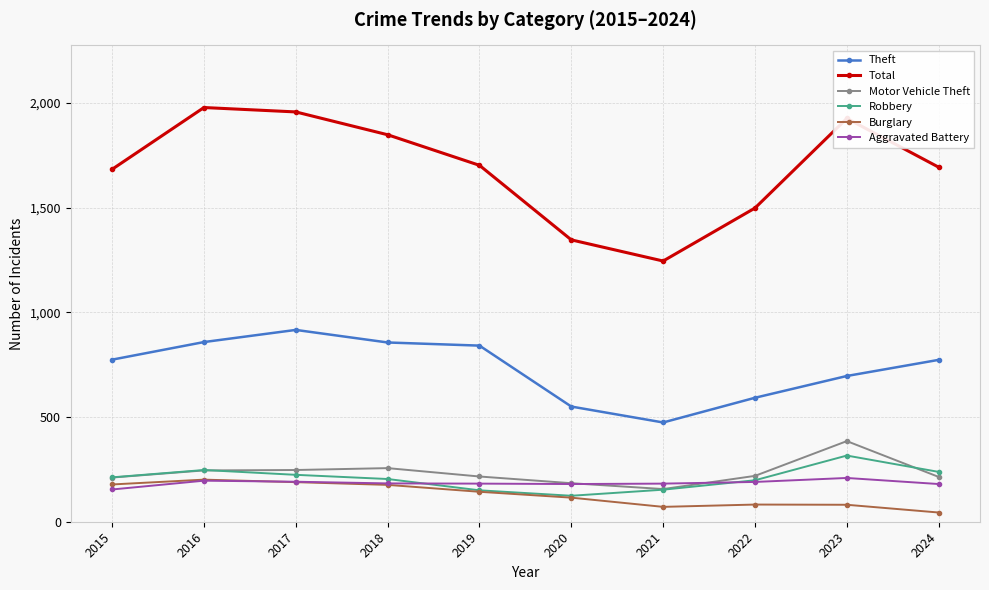

Which label corresponds to the smallest value in the chart?

2024